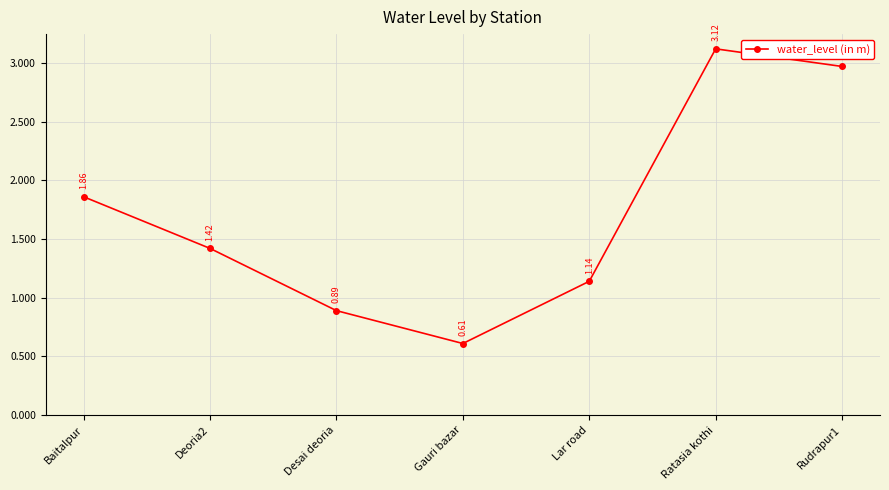

How many interior local valleys (lower than both neighbors) does the data have?

1